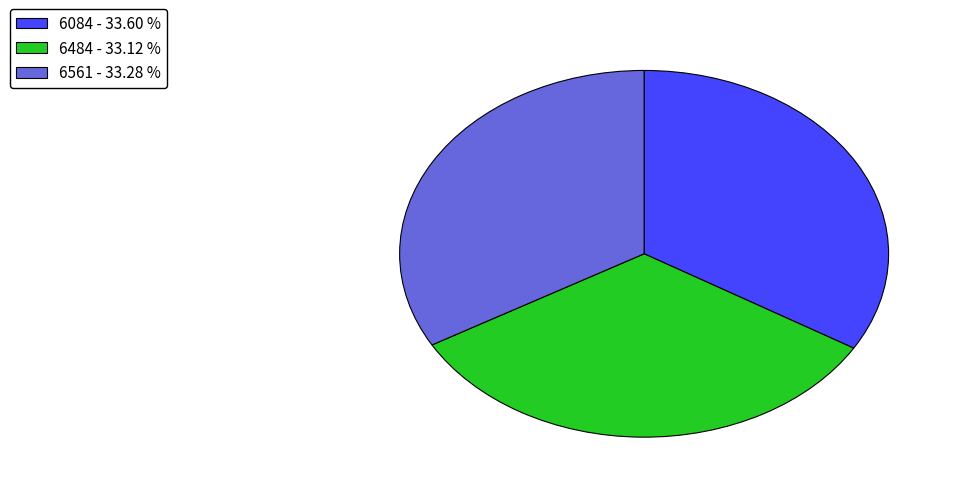

What is the ratio of the value at 6561 - 33.28 % to the value at 6084 - 33.60 %?

1.0